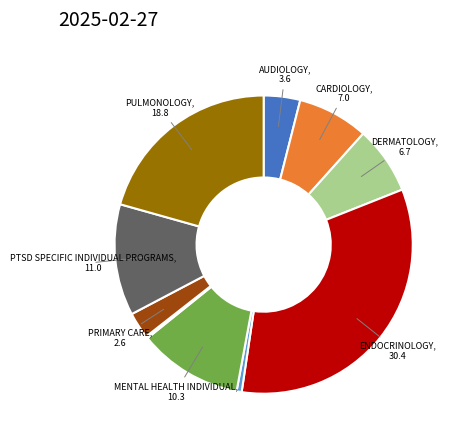

Does any single category account for the majority?

No